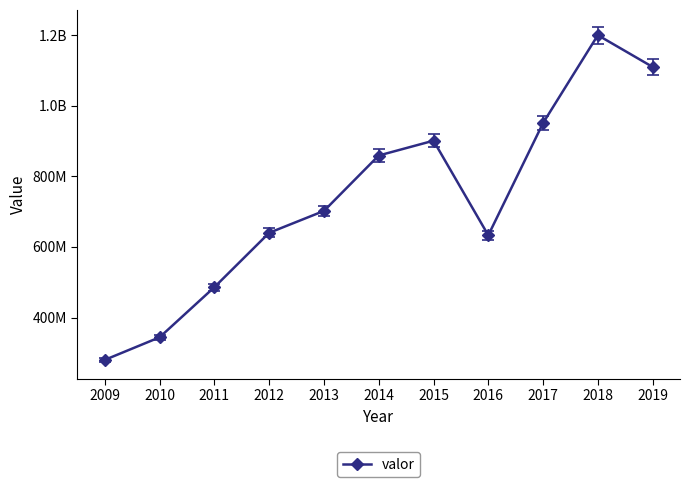

Is this an area chart (filled region under the line)?

No